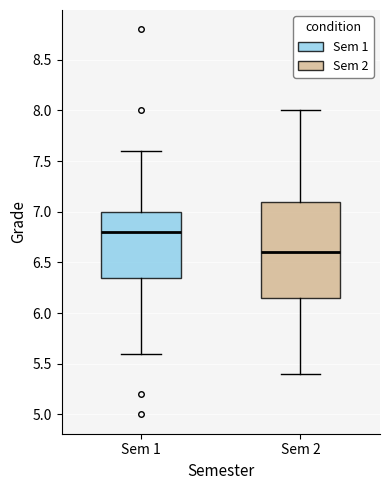

Which box is the tallest, from its lower edge to its upper edge?

Sem 2